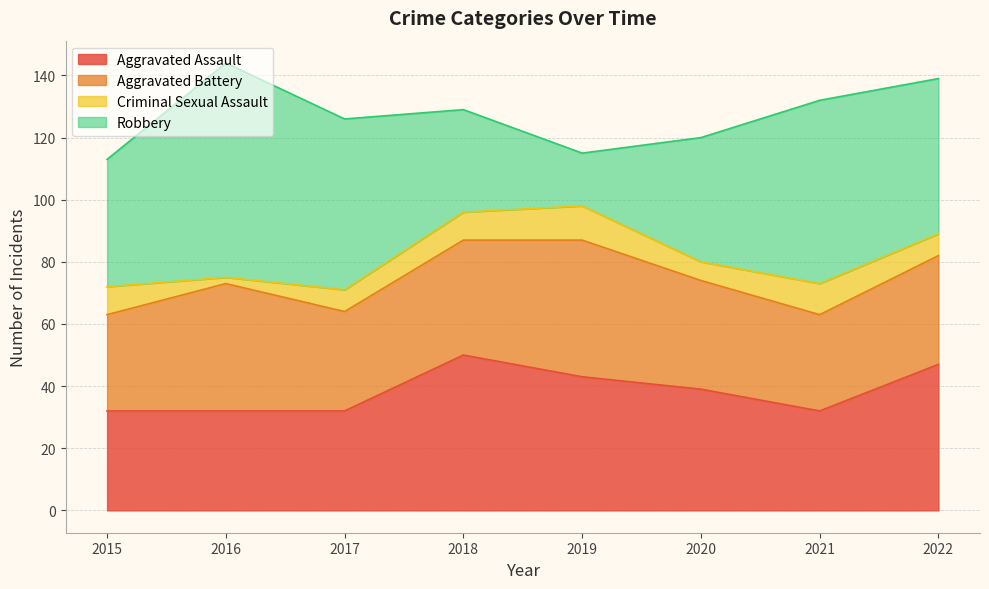

What are all the series names shown in the legend?

Aggravated Assault, Aggravated Battery, Criminal Sexual Assault, Robbery